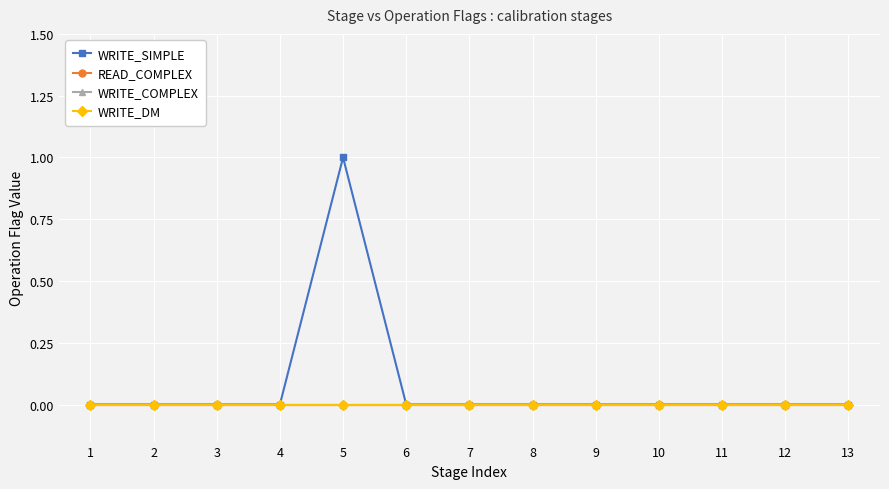

Is the value of WRITE_DM at 9 greater than the value of WRITE_SIMPLE at 1?

No